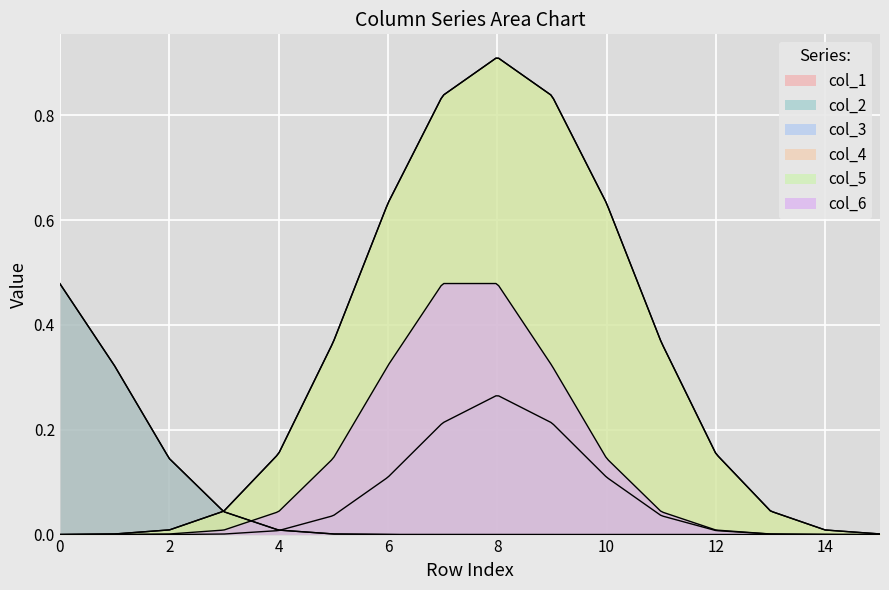

True or false: col_2 and col_1 intersect in this chart.

False